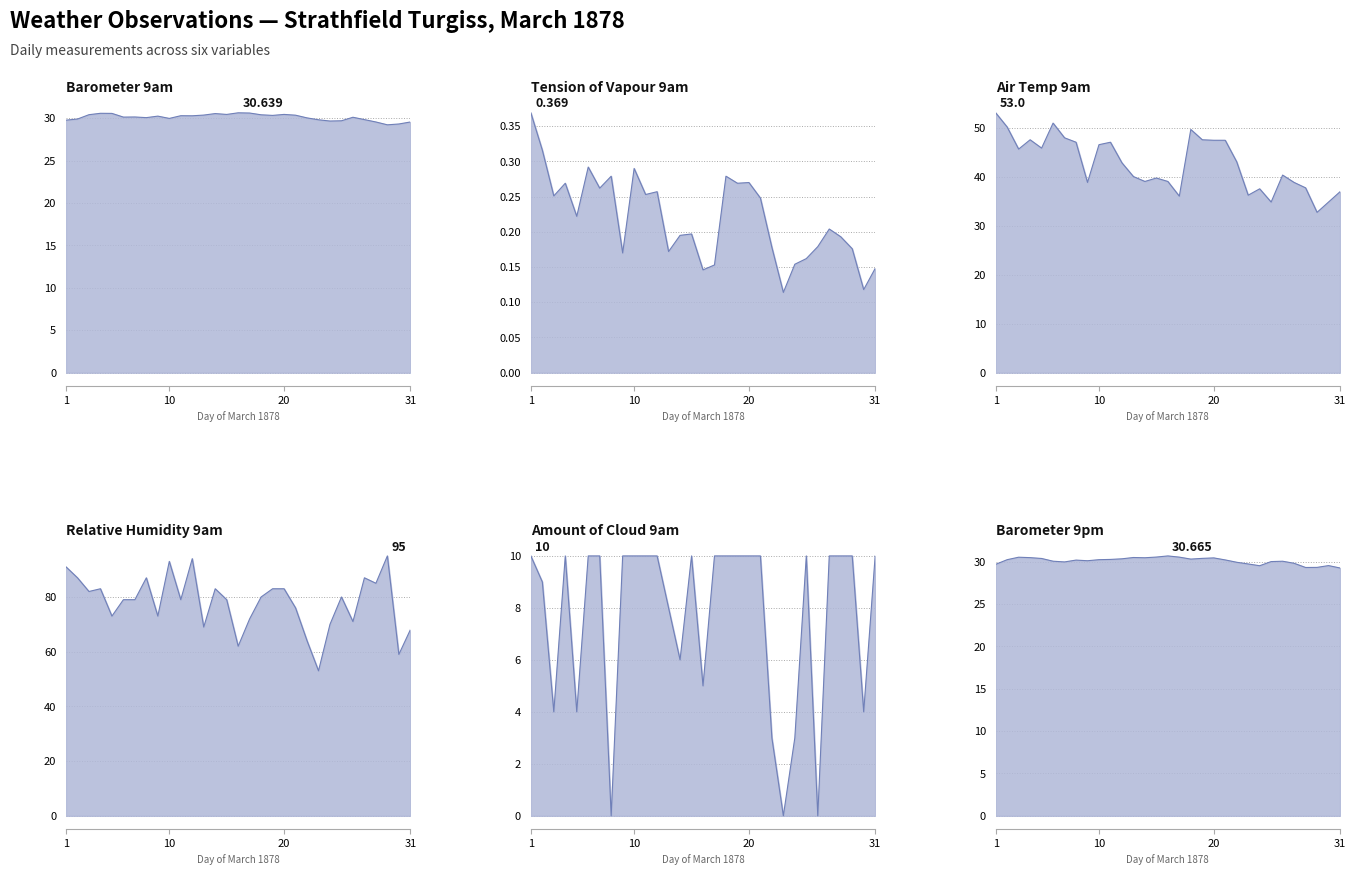

What is the difference between the maximum and minimum values in the Tension of Vapour 9am series?

0.3